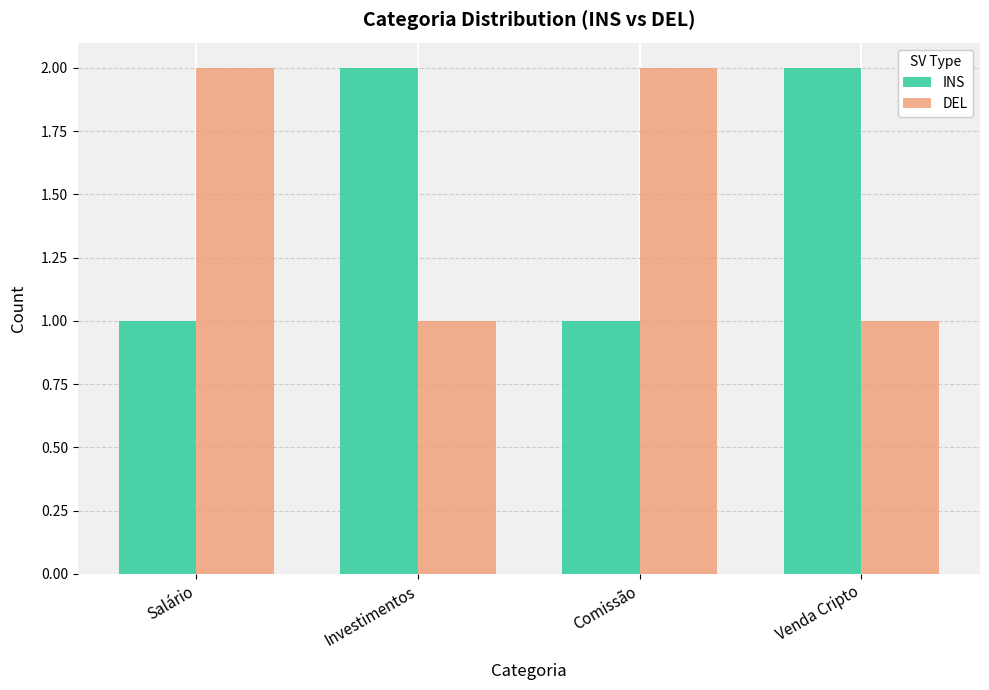

What is the difference between the maximum and minimum values in the DEL series?

1